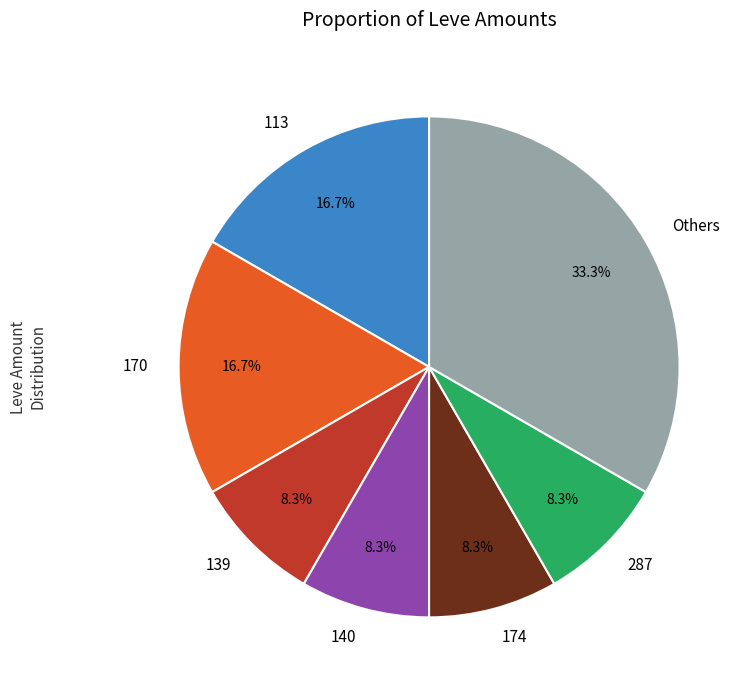

Is there a majority slice in this chart?

No